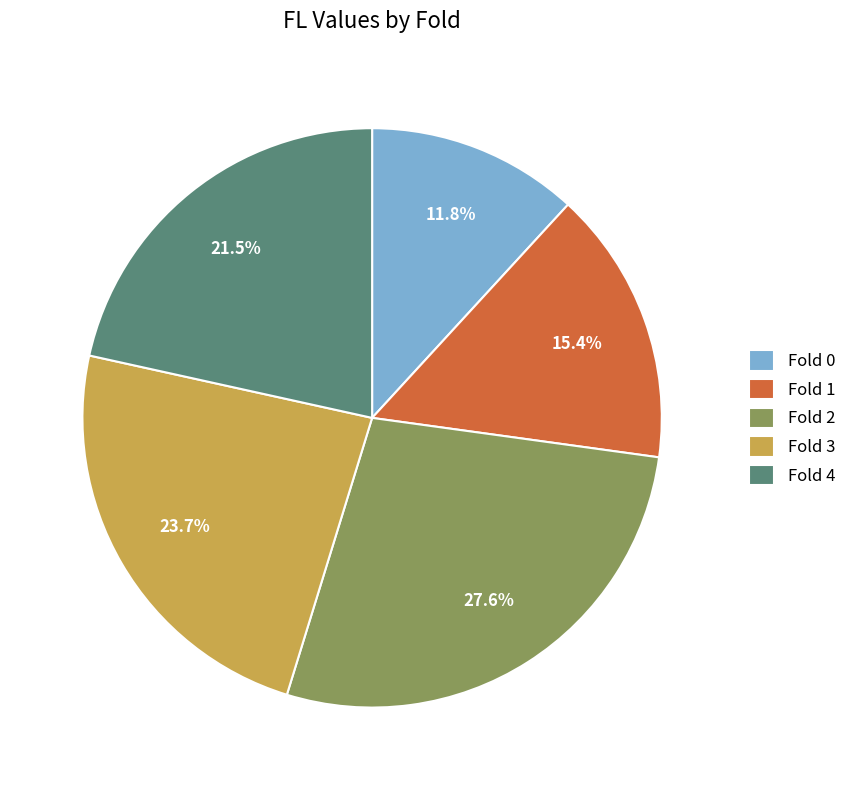

How many slices are in this pie chart?

5